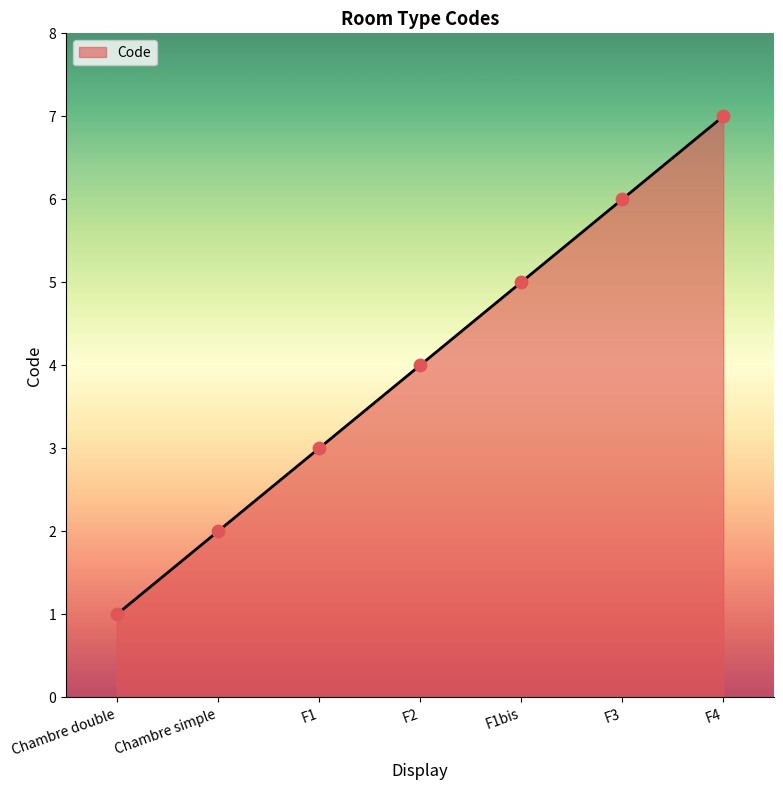

What is the change in value from F1bis to F3?

+1